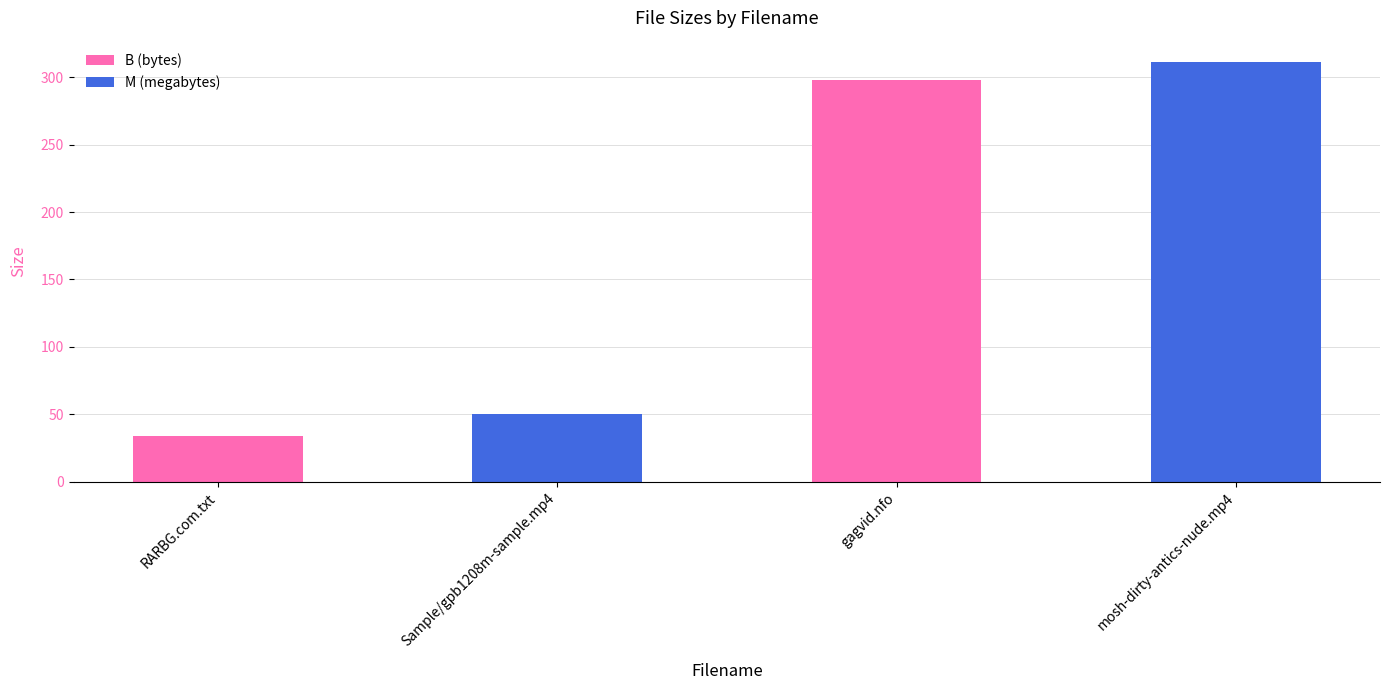

What is the sum of all values?

693.9